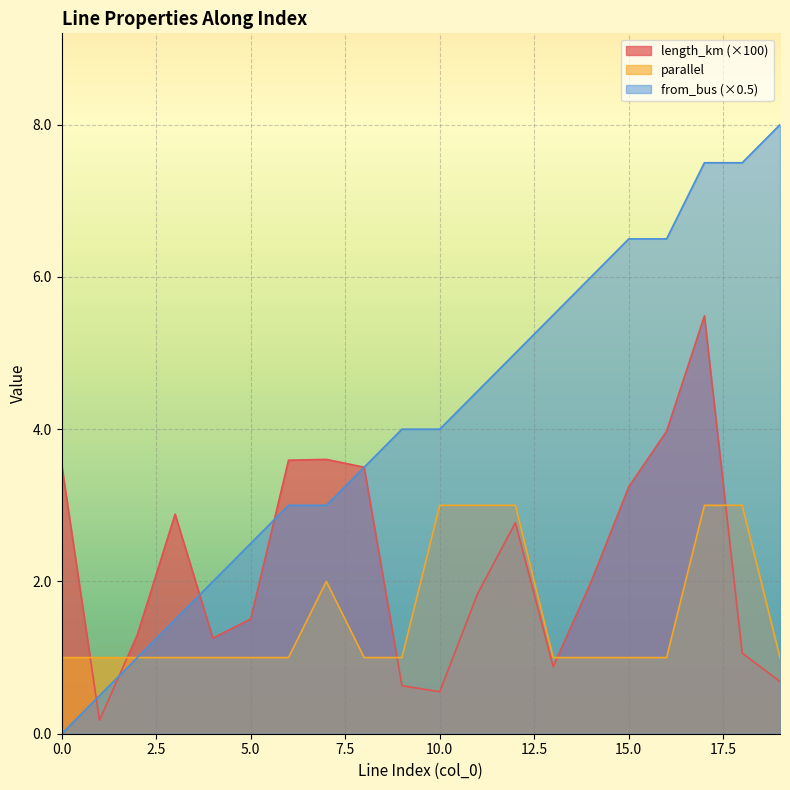

Between 7 and 8, which series saw the biggest shift?

parallel